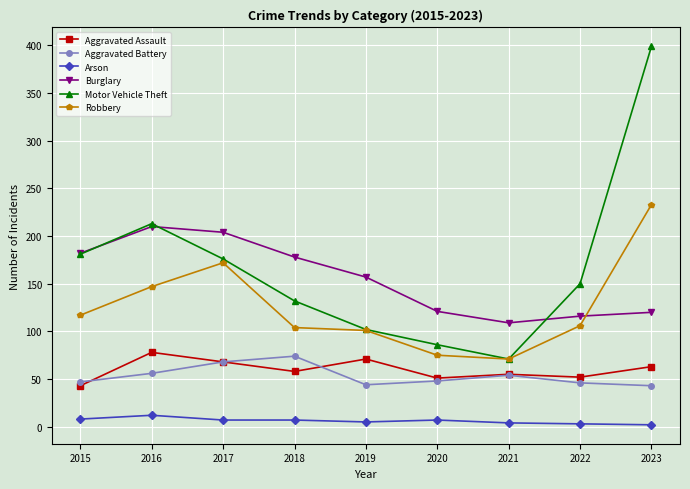

True or false: Robbery and Aggravated Assault cross at least once.

False